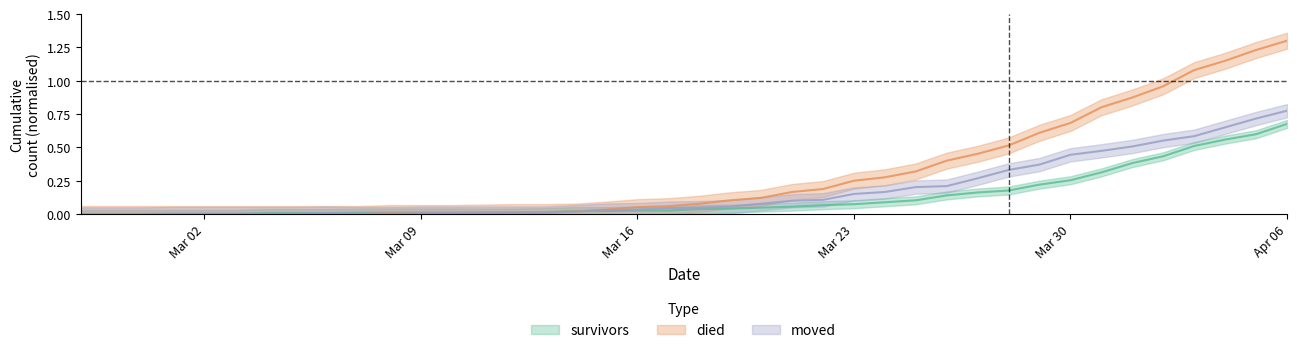

Which series has the largest range (max minus min)?

died